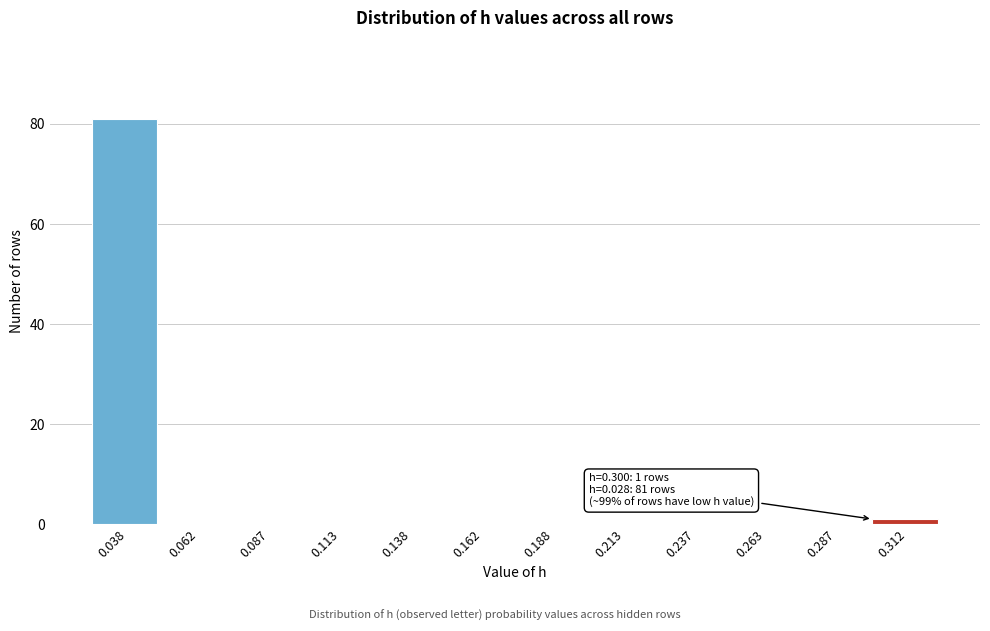

Which range on the x-axis has the tallest bar?

0.025 to 0.050